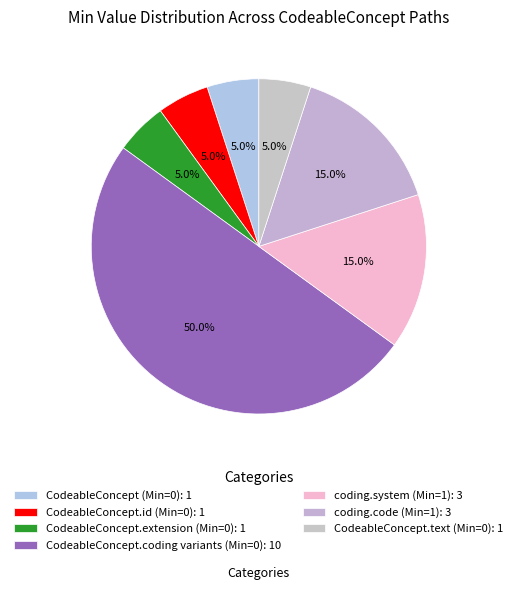

Which category has the smallest portion of the pie?

CodeableConcept